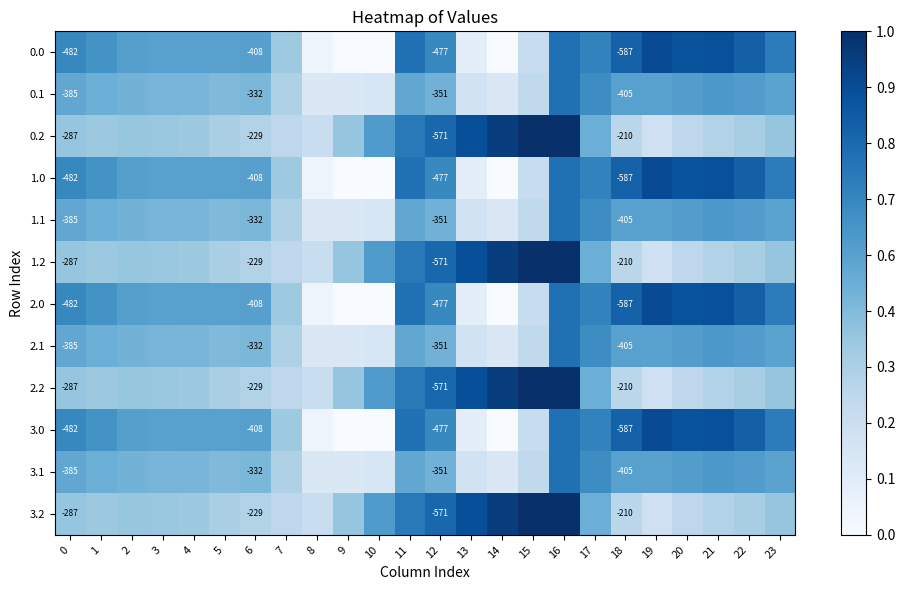

What is the total value across all series at 1?

6.0